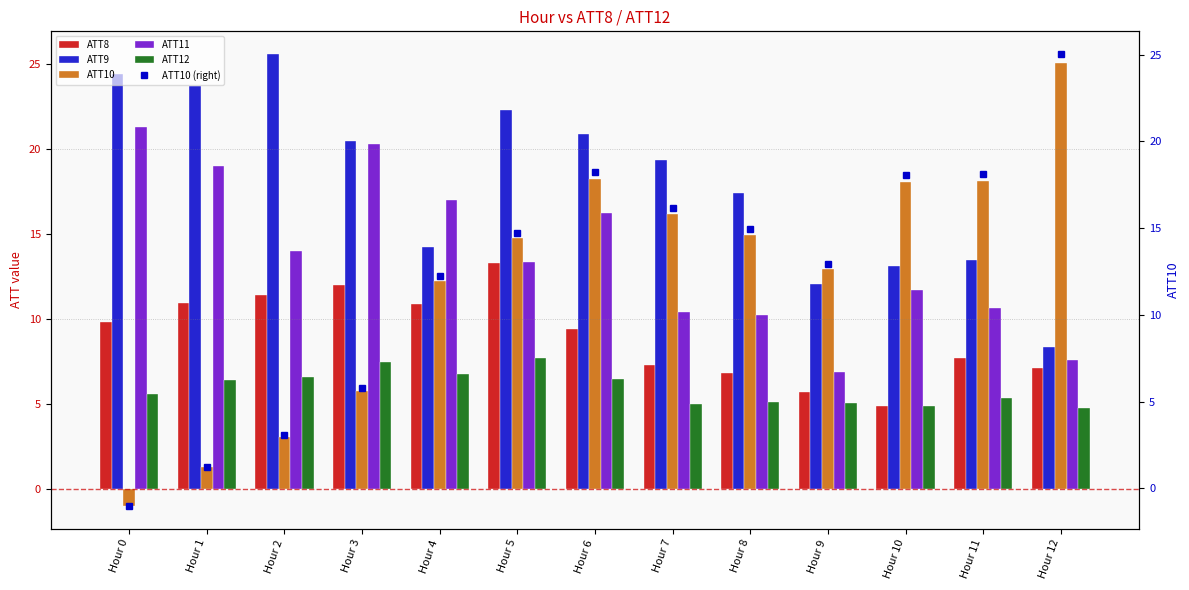

What is the average value of the ATT10 series?

12.3